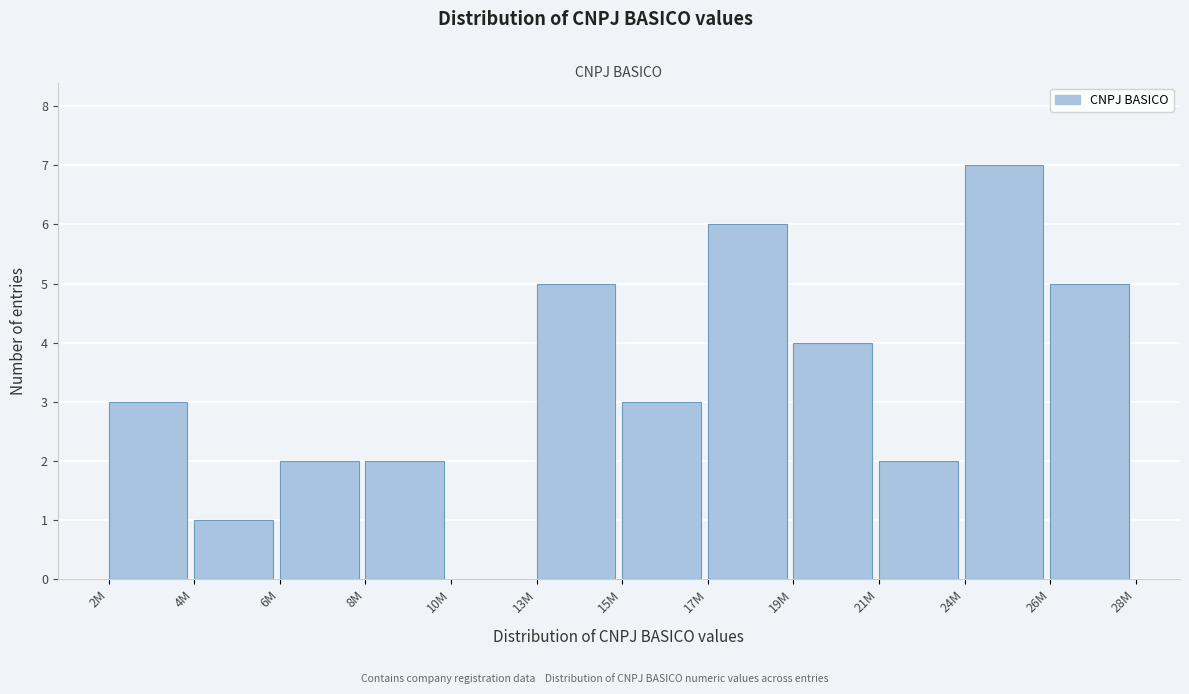

Reading right to left, list all the values displayed in this chart.

26M=5	24M=7	21M=2	19M=4	17M=6	15M=3	13M=5	10M=0	8M=2	6M=2	4M=1	2M=3